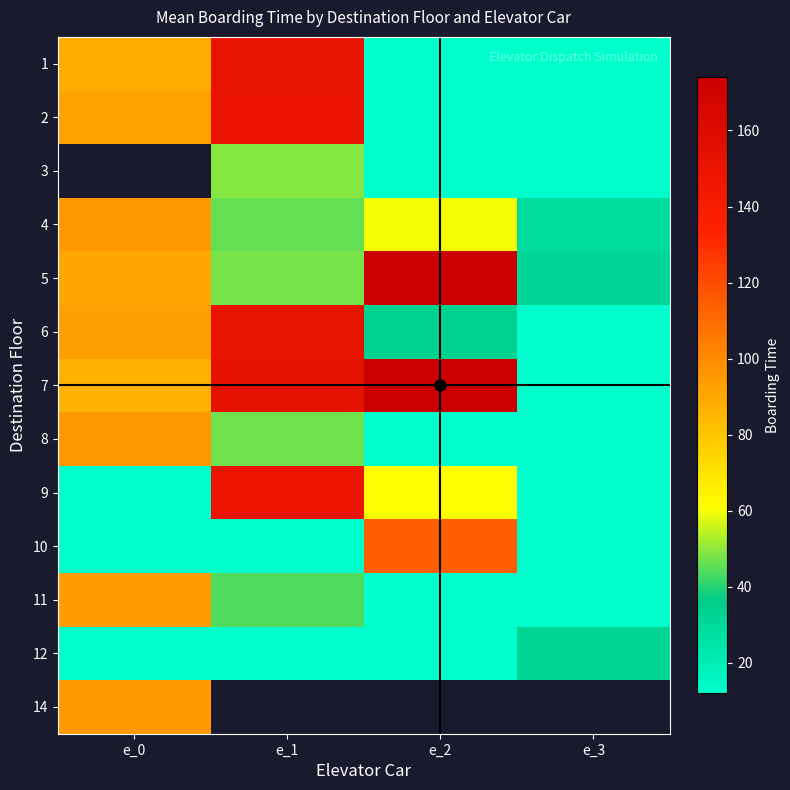

What is the sum of all 11 values?

162.0